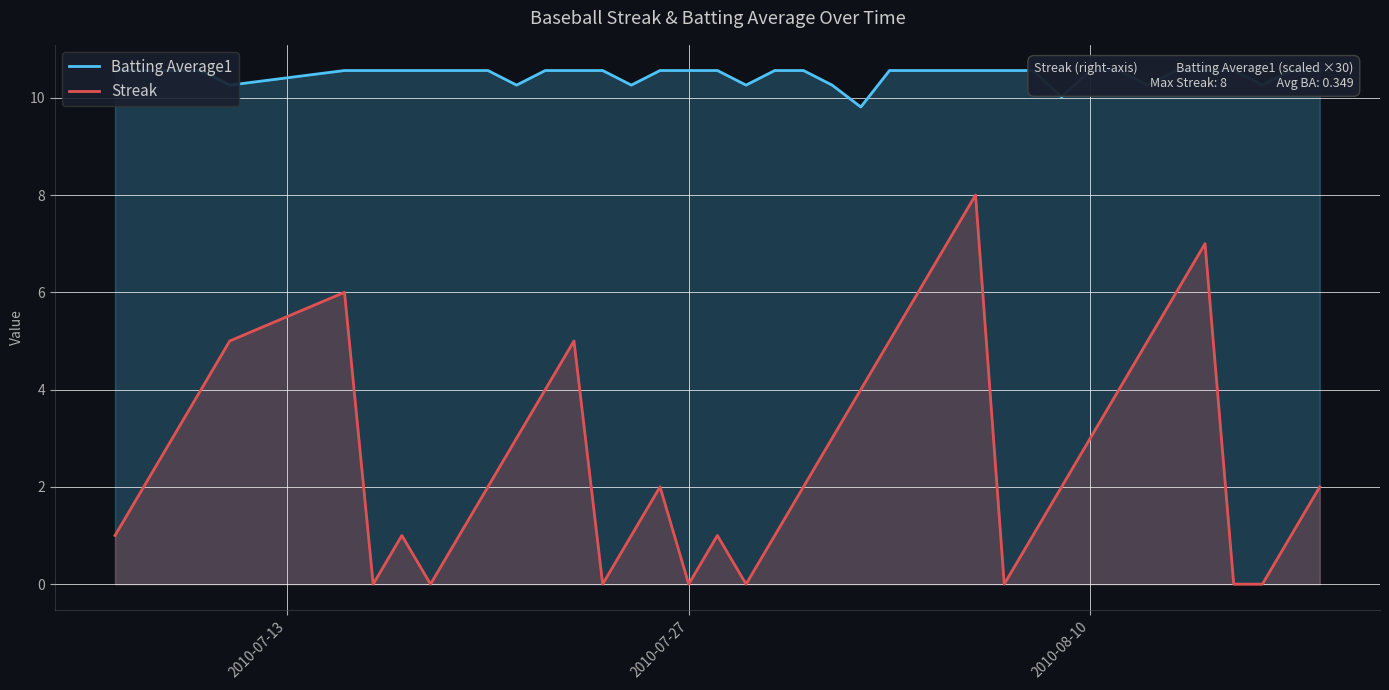

How many data points in Batting Average1 are above 10?

39